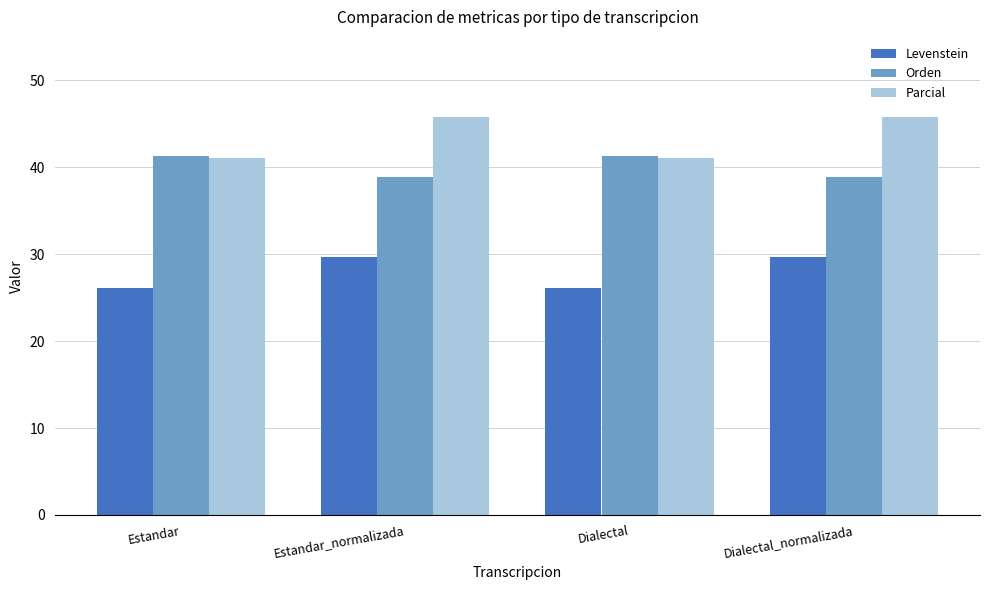

How many bars are there in total?

12